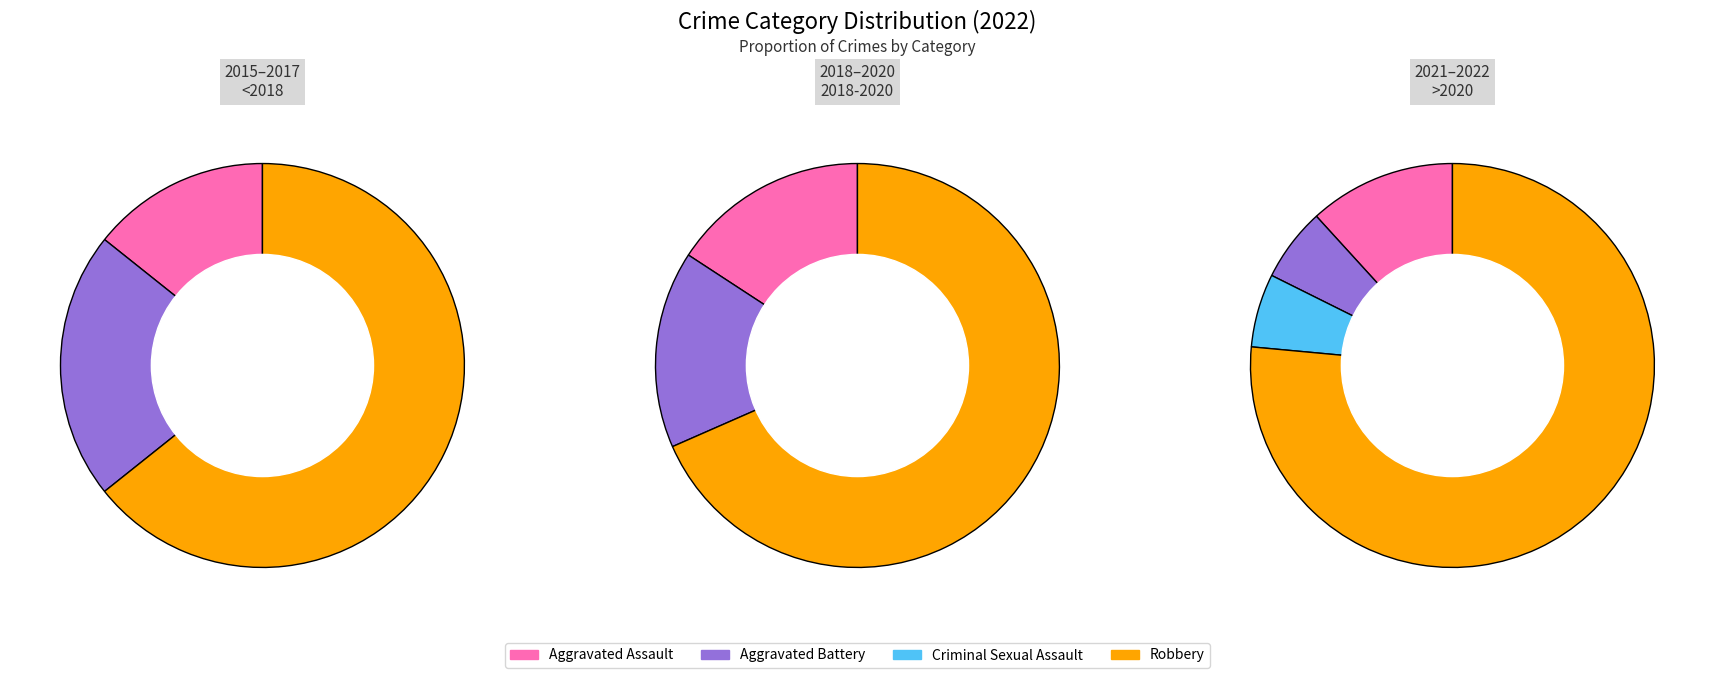

What is the change in value from Criminal Sexual Assault to Robbery?

+9